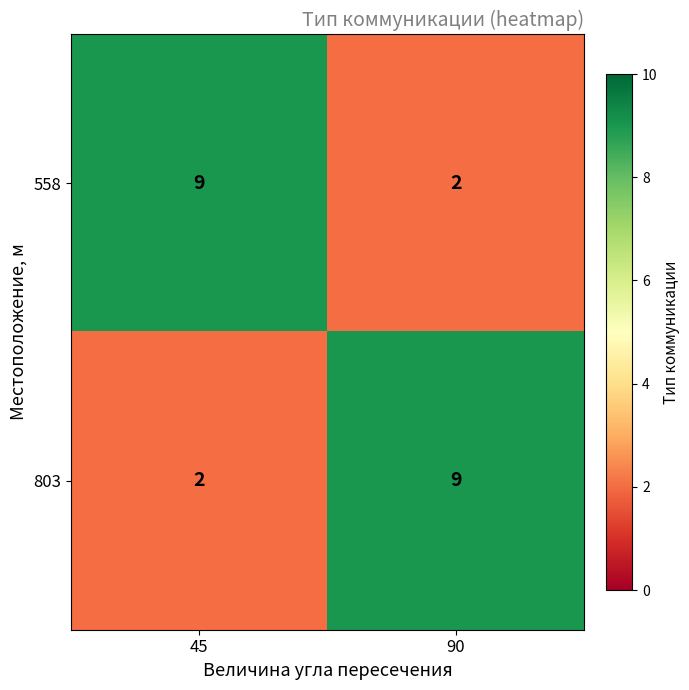

At 90, list the series in order from smallest to largest.

558, 803